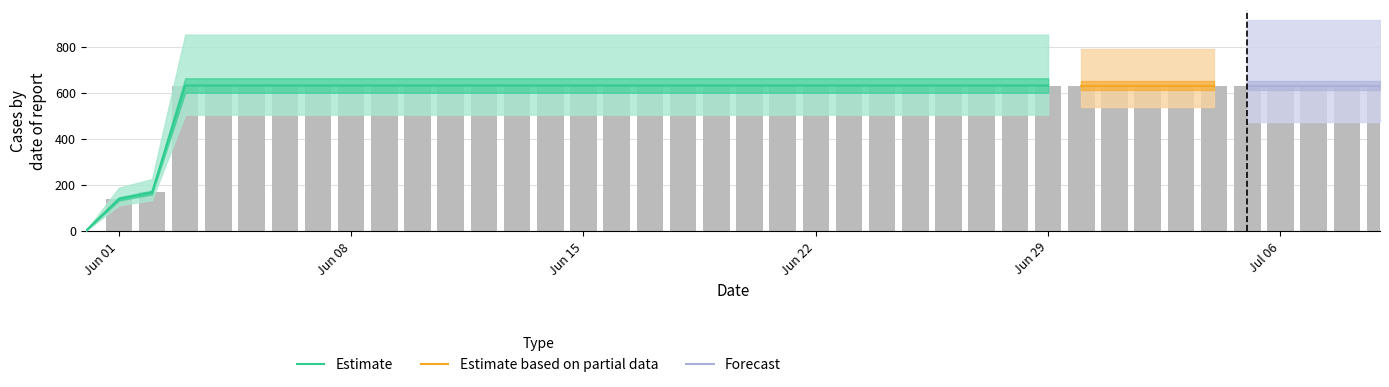

Approximately how many times larger is the value at 2020-07-02 compared to 2020-06-22?

1.0